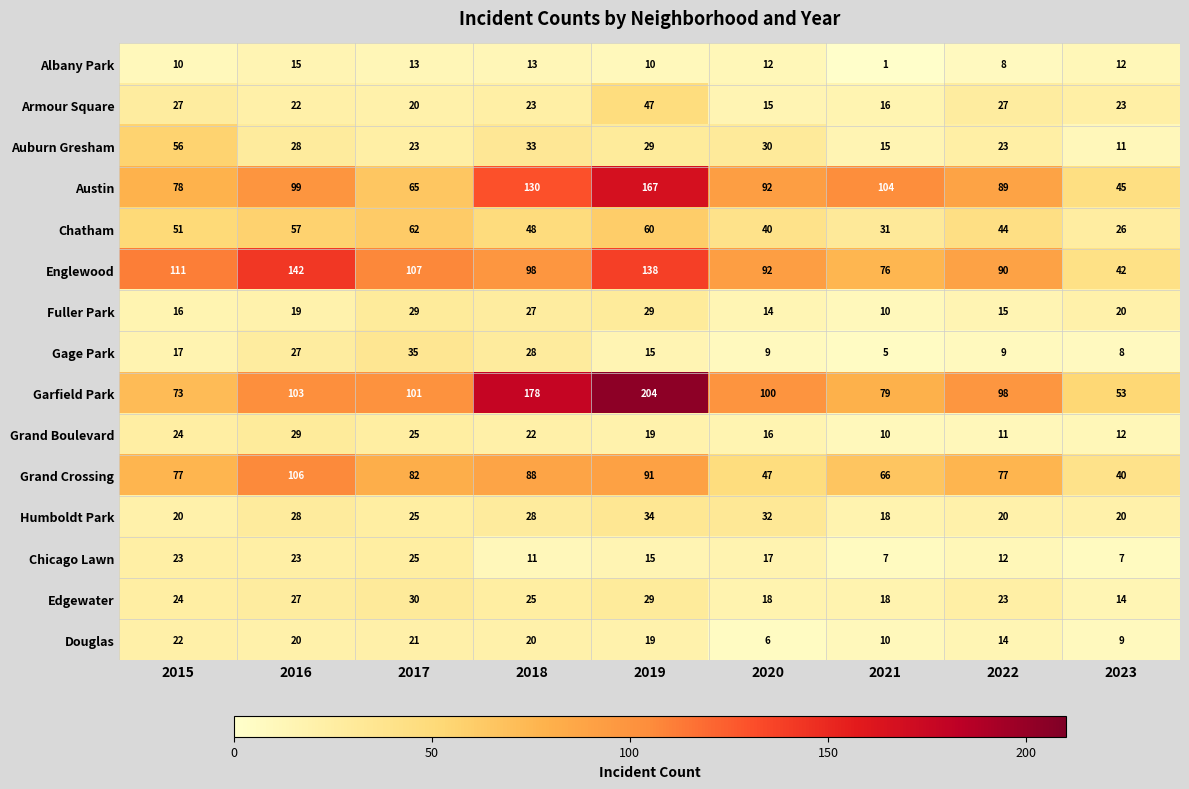

Which category has the lowest value across all series?

2021